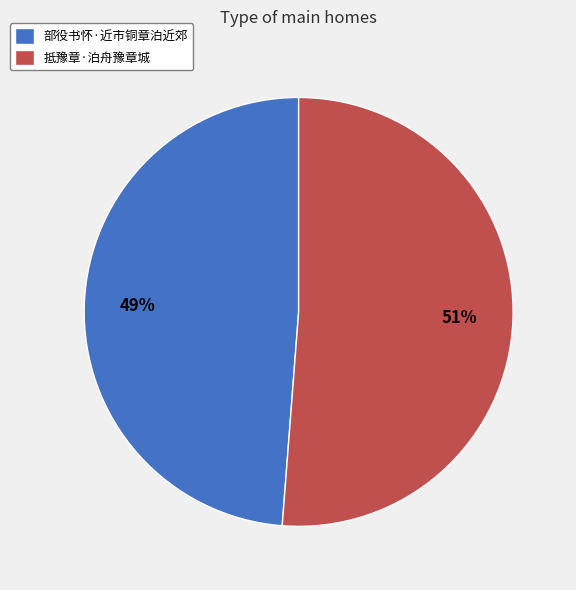

True or false: 部役书怀·近市铜章泊近郊 accounts for 39% of the total.

False